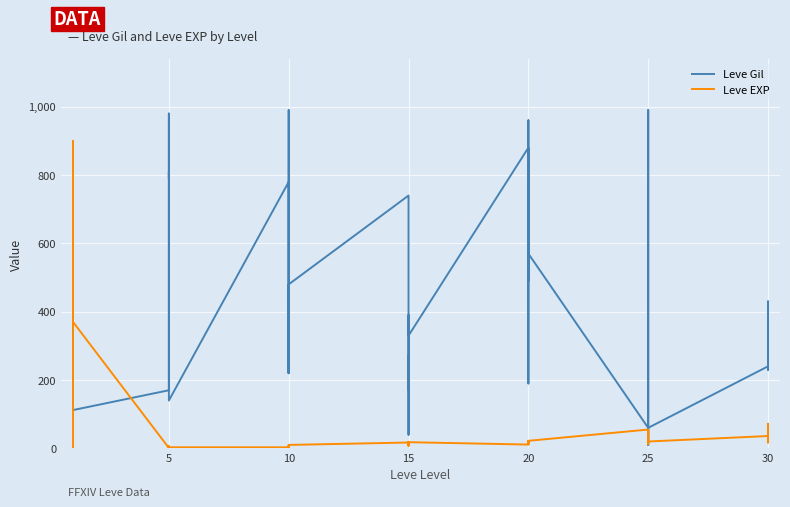

List the series in order of their peak value, lowest first.

Leve EXP, Leve Gil